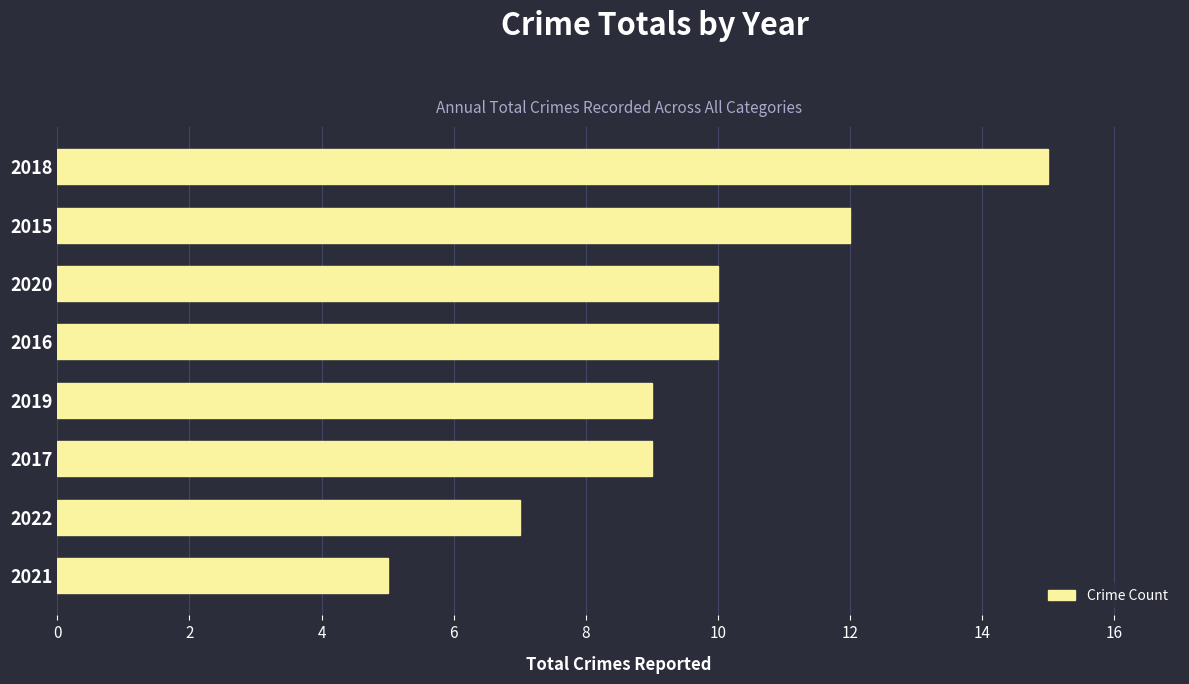

How many bars are there in total?

8